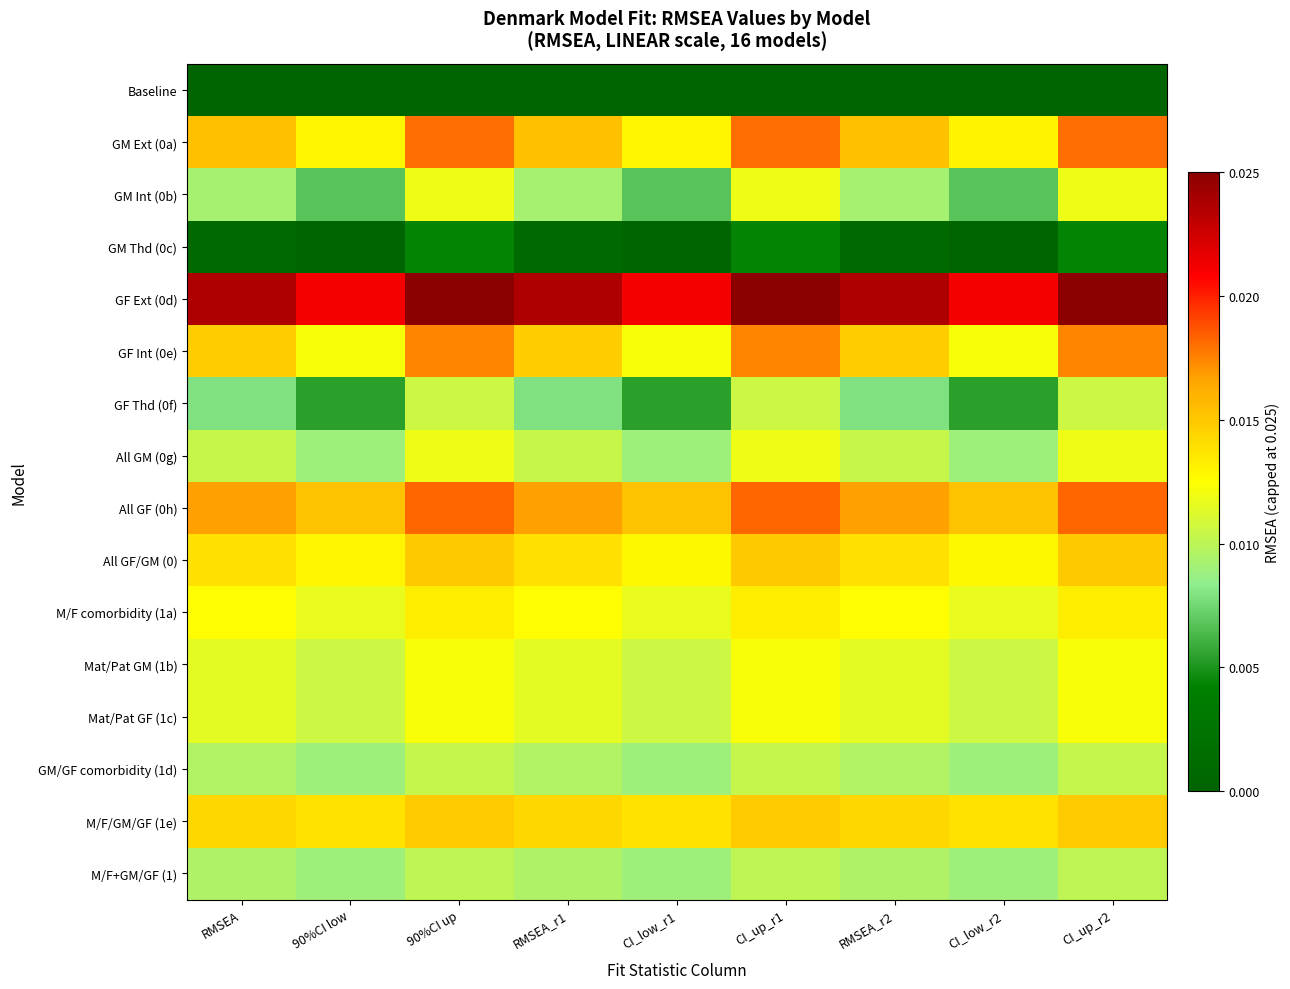

Which series has the largest total across all categories?

GF Ext (0d)